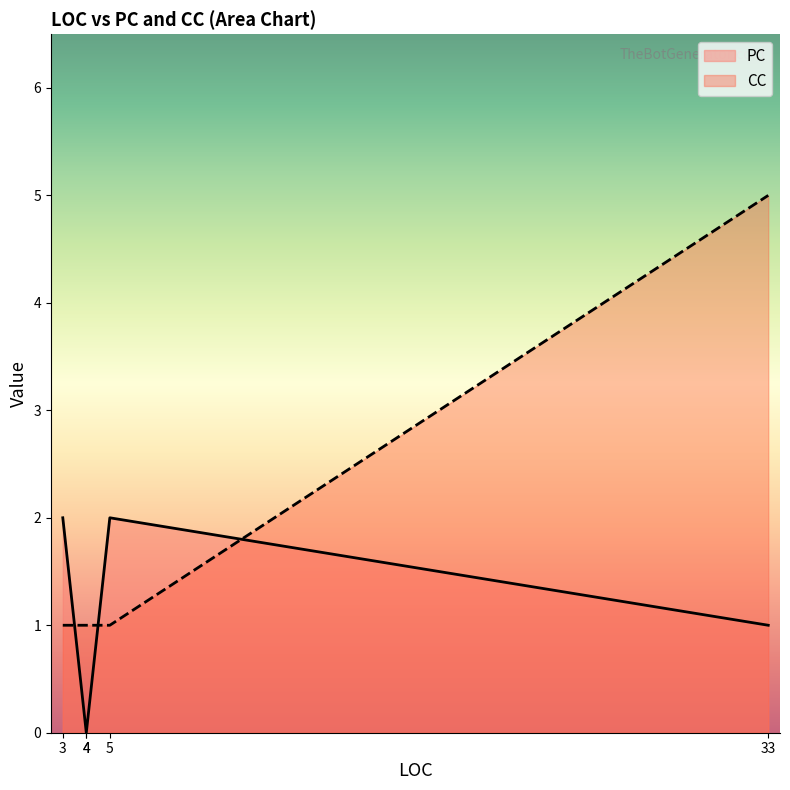

True or false: PC has more than 1 points higher than both neighbors.

False